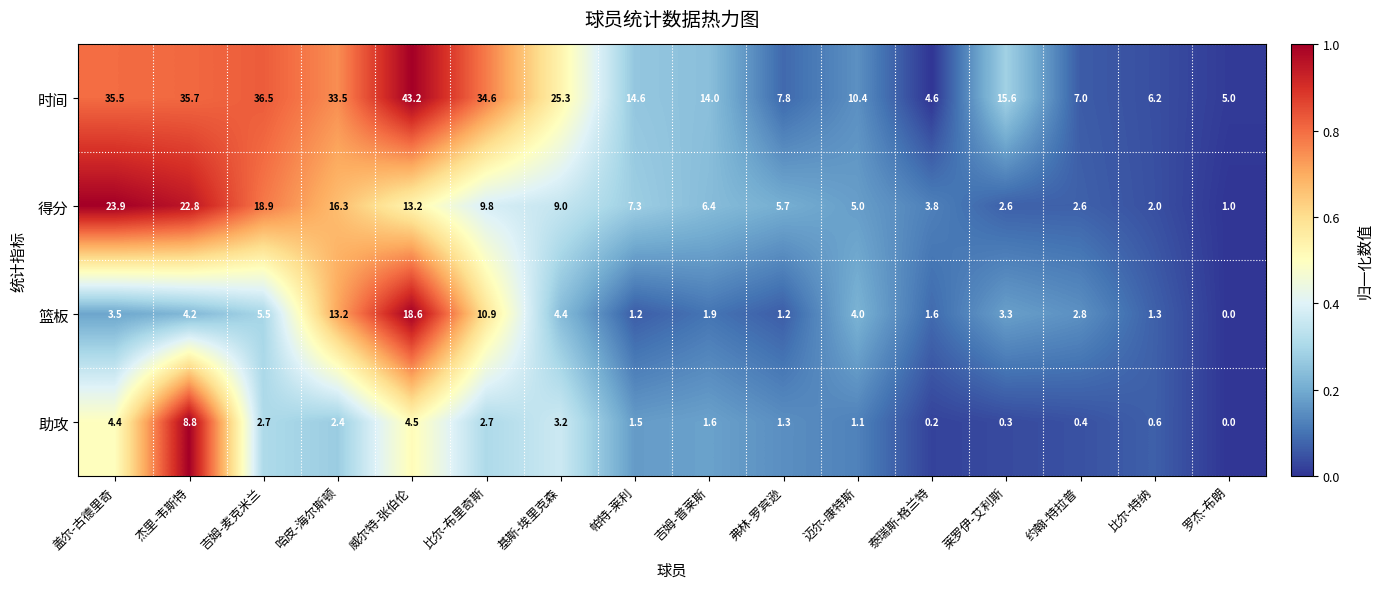

What is the difference between the maximum and second lowest values in the 篮板 series?

17.4